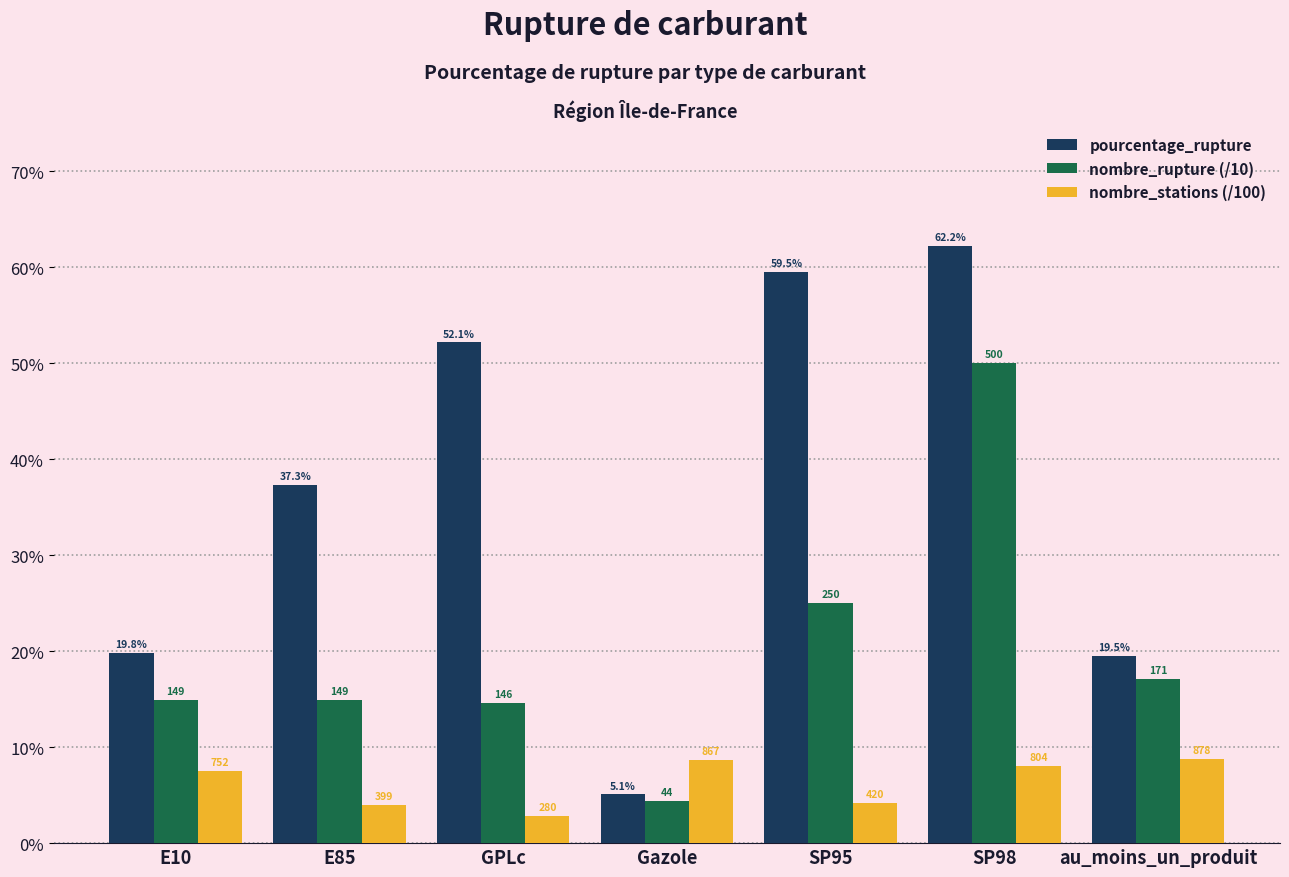

Reading left to right, what are all the values shown in this chart?

pourcentage_rupture: E10=19.8	E85=37.3	GPLc=52.1	Gazole=5.1	SP95=59.5	SP98=62.2	au_moins_un_produit=19.5
nombre_rupture (/10): E10=14.9	E85=14.9	GPLc=14.6	Gazole=4.4	SP95=25.0	SP98=50.0	au_moins_un_produit=17.1
nombre_stations (/100): E10=7.5	E85=4.0	GPLc=2.8	Gazole=8.7	SP95=4.2	SP98=8.0	au_moins_un_produit=8.8